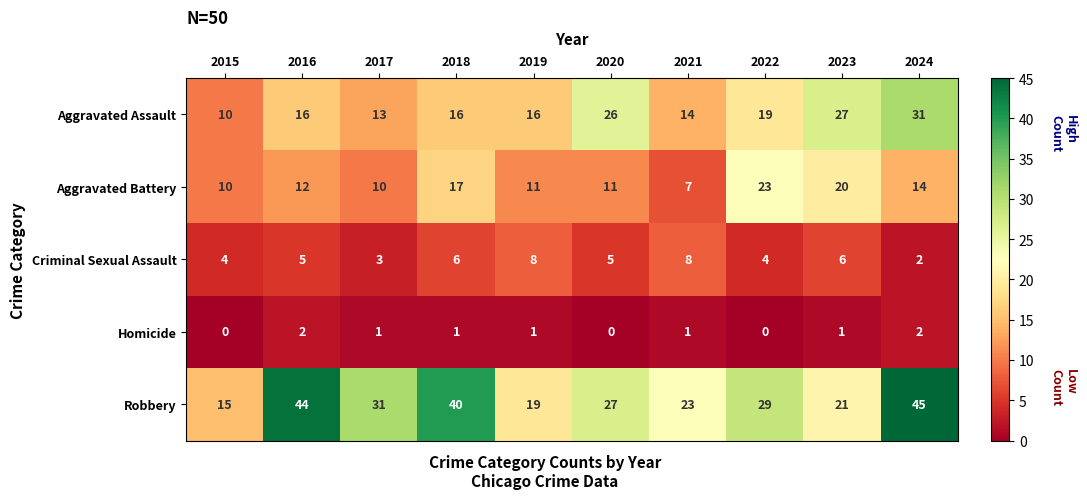

How many categories are shown in the chart?

10